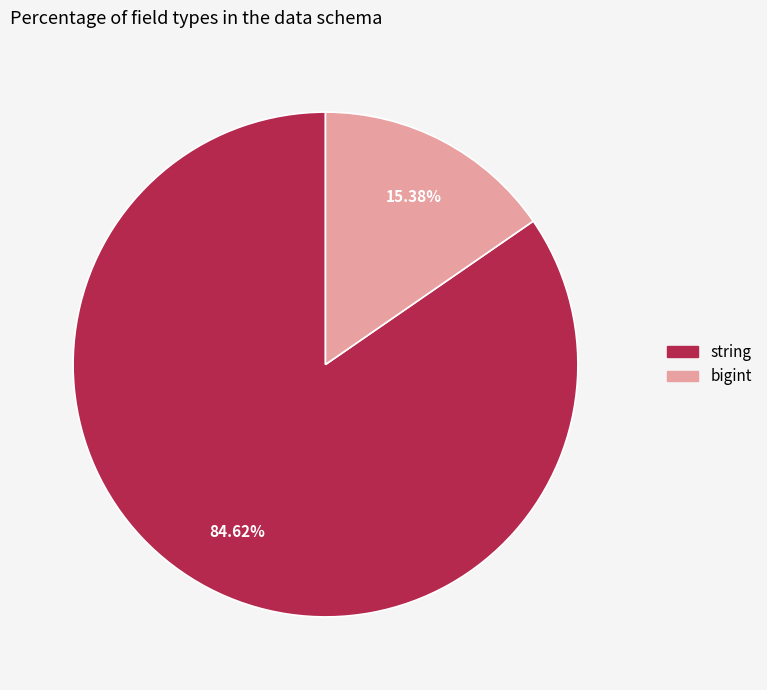

To the nearest percent, what is the average slice percentage?

50%